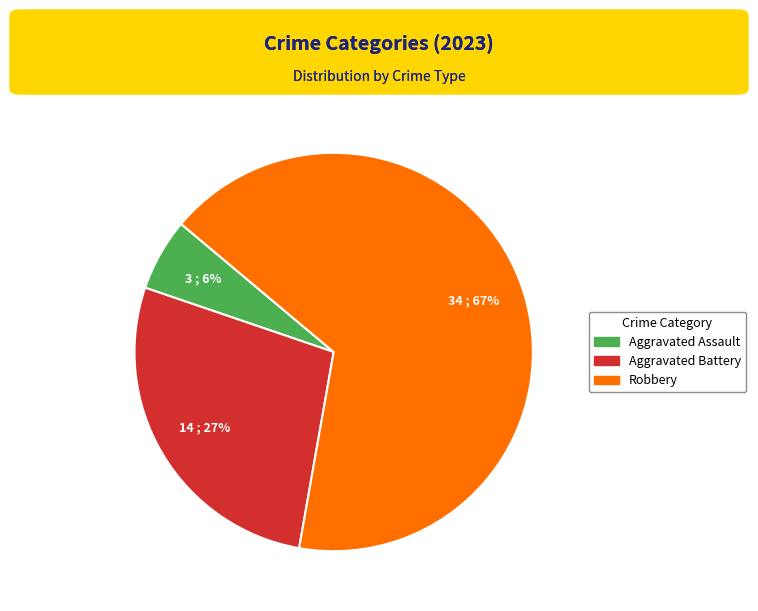

Does any single category account for the majority?

Yes